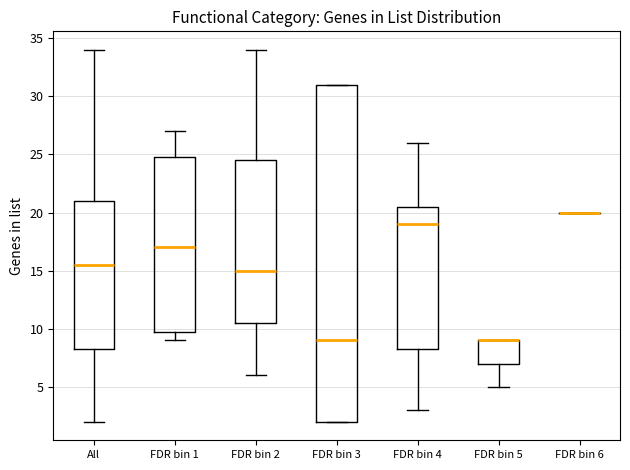

Where does the median line of the box for All sit on the y-axis? The values are not printed on the chart, so give them approximately, as read against the axis.

15.5